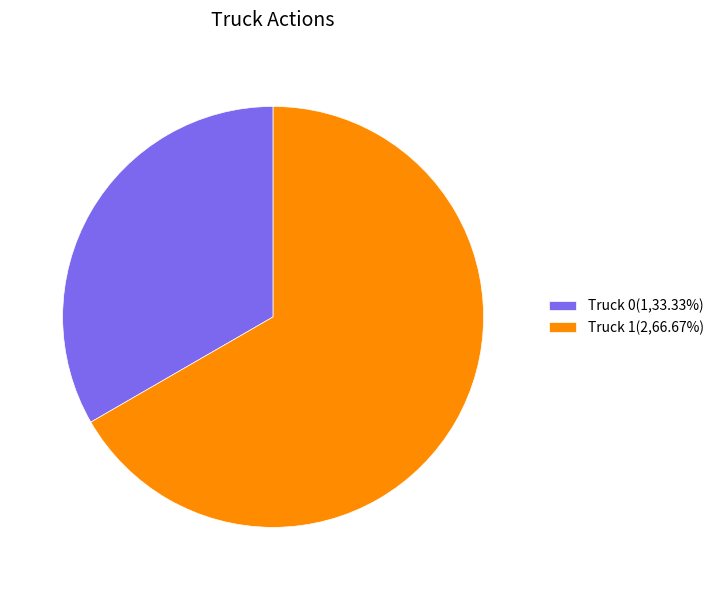

Is the sum of Truck 0(1,33.33%) and Truck 1(2,66.67%) greater than half?

Yes